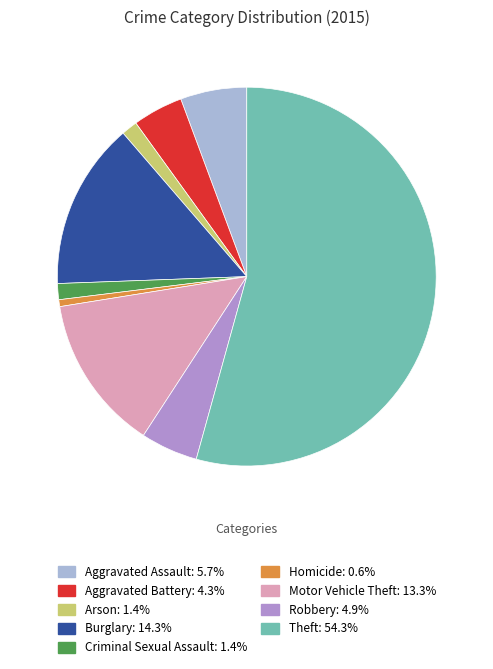

What is the smallest slice in the pie chart?

Homicide